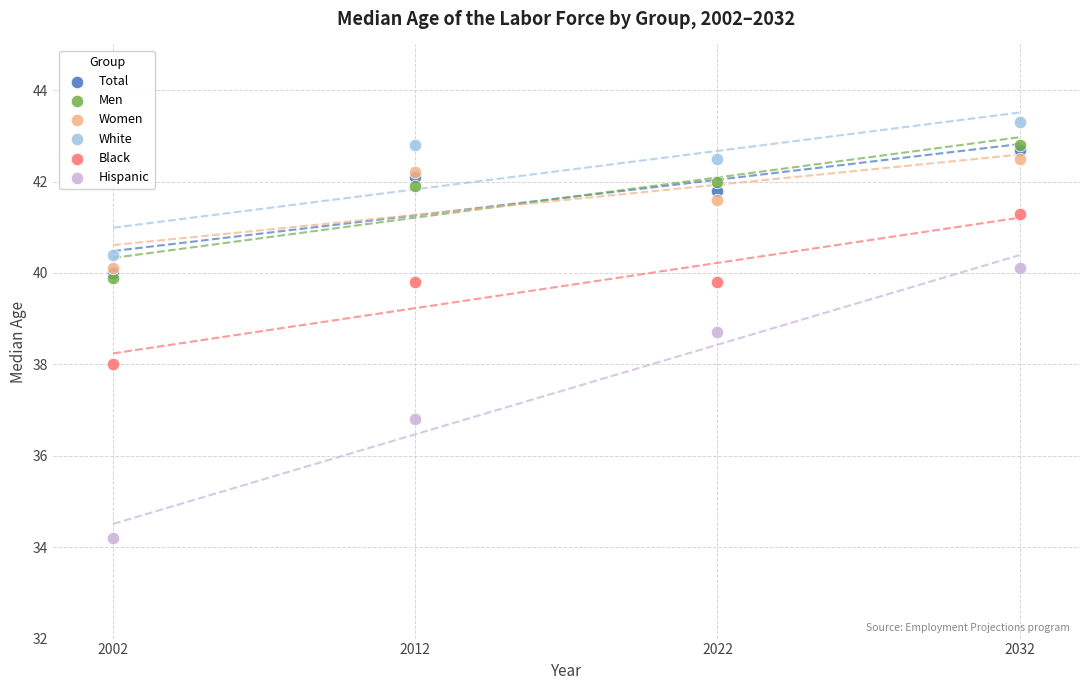

In the Hispanic series, what Y value is closest to 37?

36.8